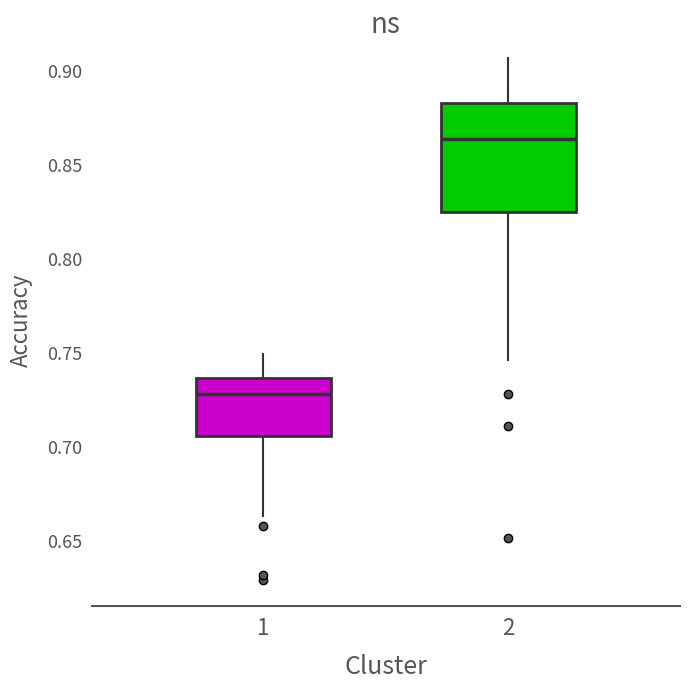

Reading left to right, read every box against the y-axis: the position of its median line, the range the box covers, and the ends of its whiskers. The values are not printed on the chart, so give them approximately, as read against the axis.

1: median 0.730, box 0.705 to 0.735, whiskers 0.665 to 0.750
2: median 0.865, box 0.825 to 0.885, whiskers 0.745 to 0.905